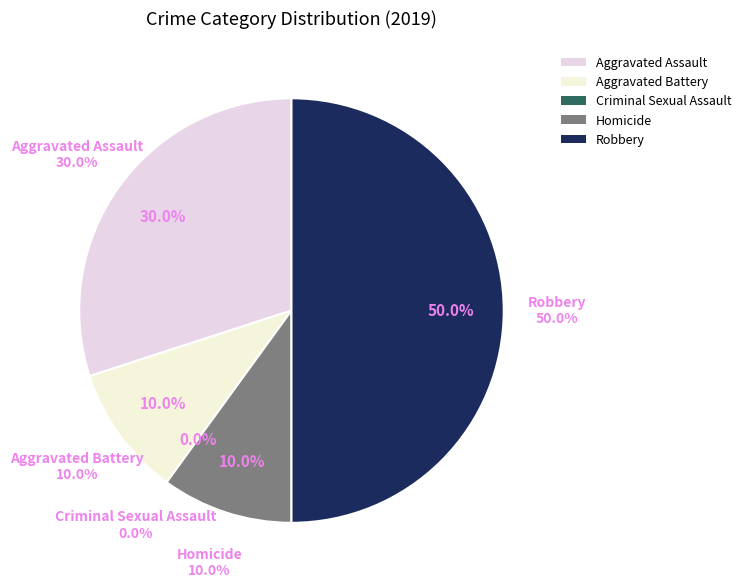

What portion of the pie excludes Homicide?

90.0%